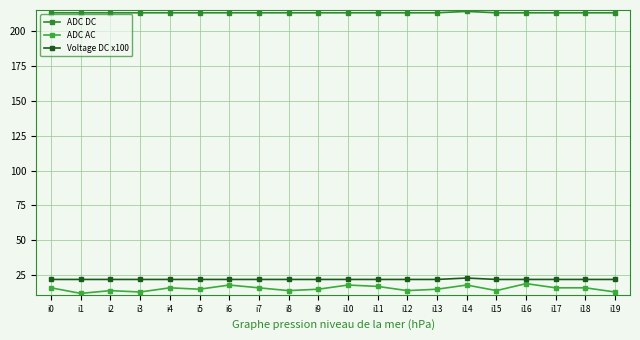

How many Voltage DC x100 values are between 22 and 23?

20